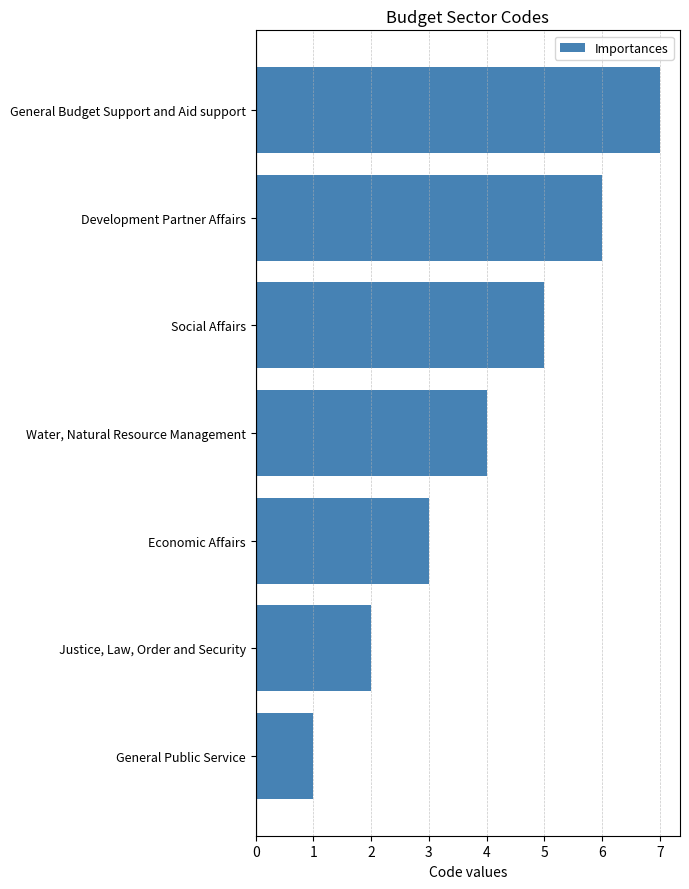

How many values are below 4?

3